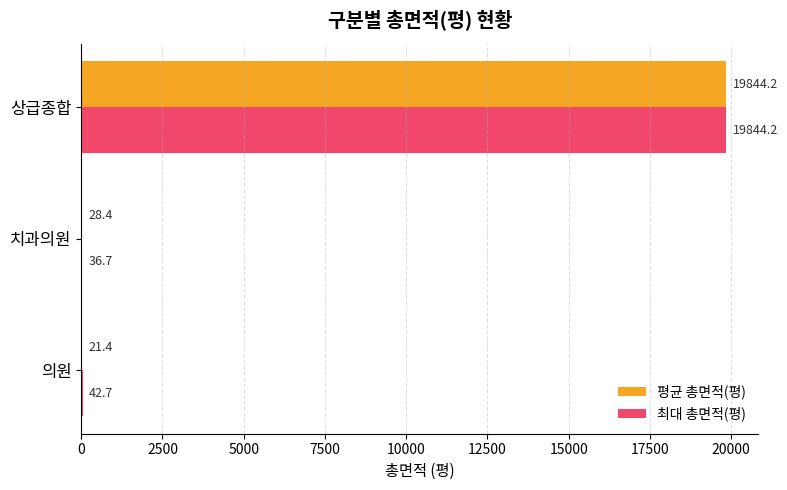

Which series changed the most between 의원 and 상급종합?

평균 총면적(평)